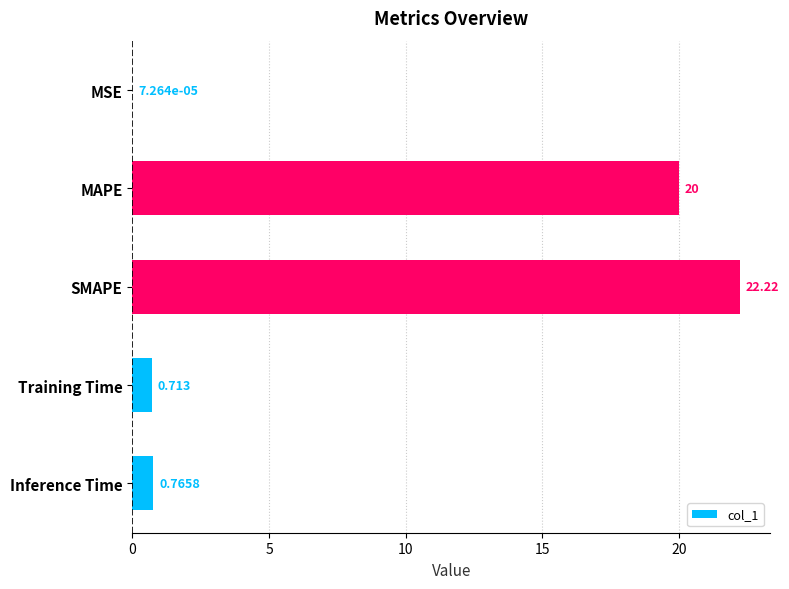

Where is the data nearest to the value 11?

MAPE